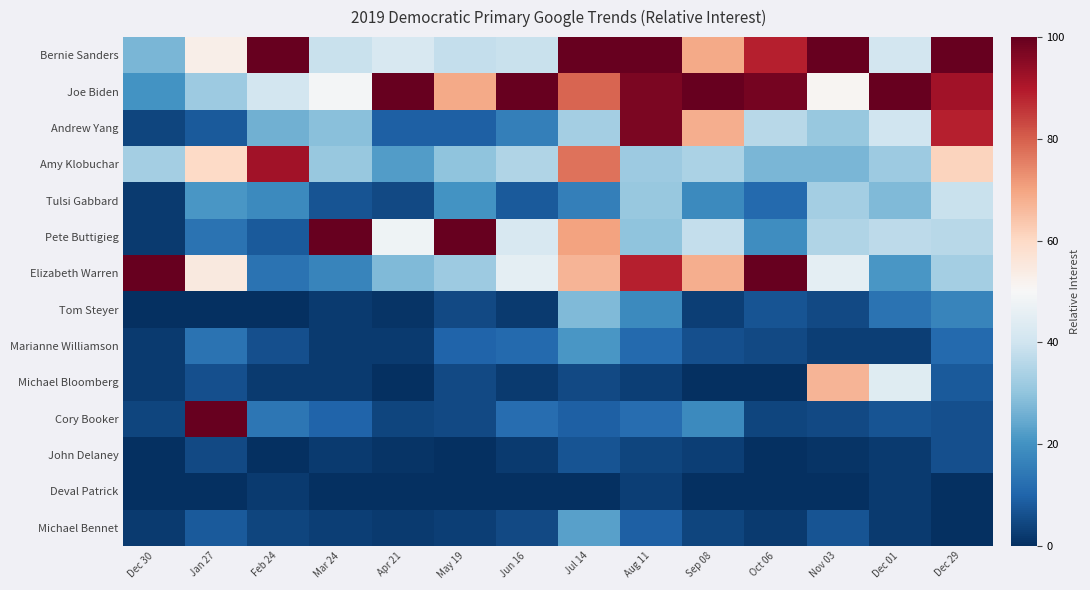

Which series has the largest total across all categories?

Joe Biden